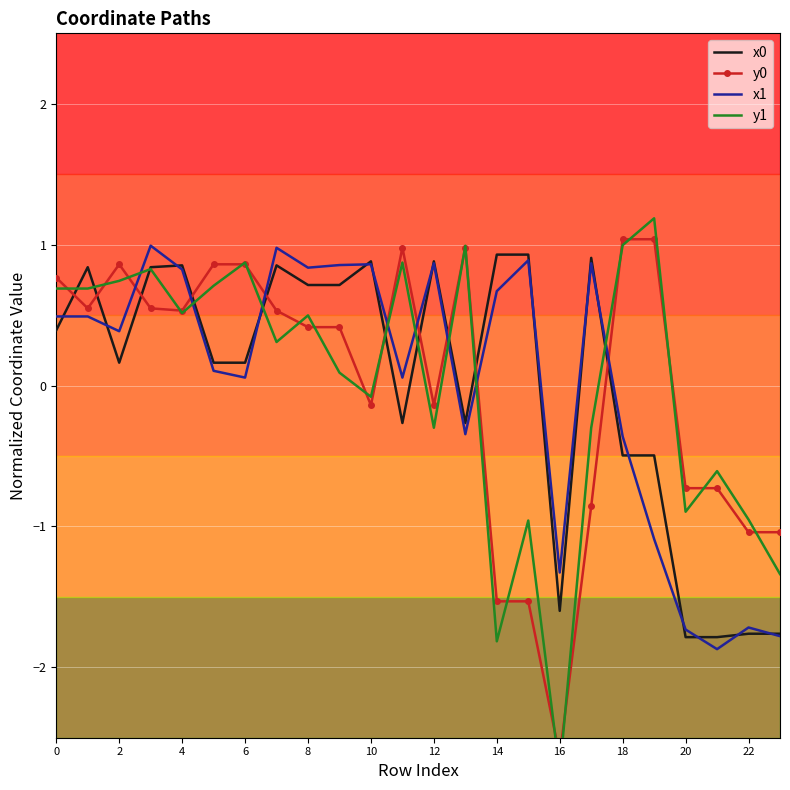

Rank the series by their average value, from highest to lowest.

x0, x1, y0, y1